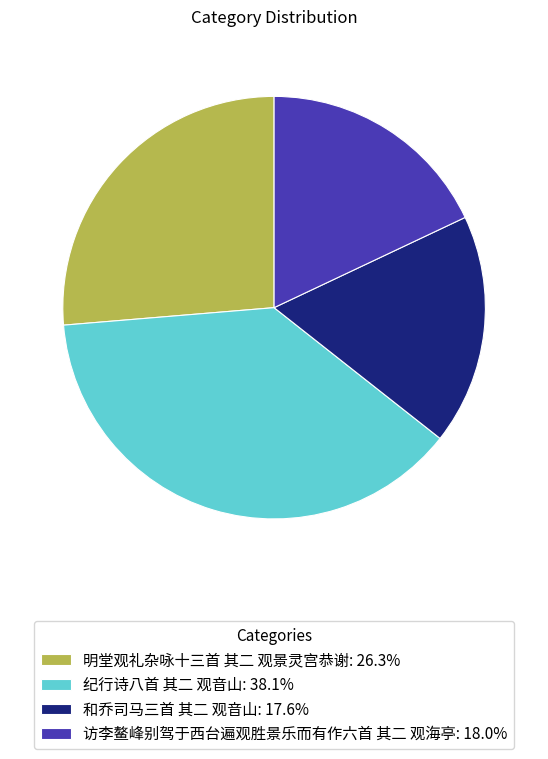

Do 访李鳌峰别驾于西台遍观胜景乐而有作六首 其二 观海亭: 18.0% and 和乔司马三首 其二 观音山: 17.6% together represent more than half of the pie?

No